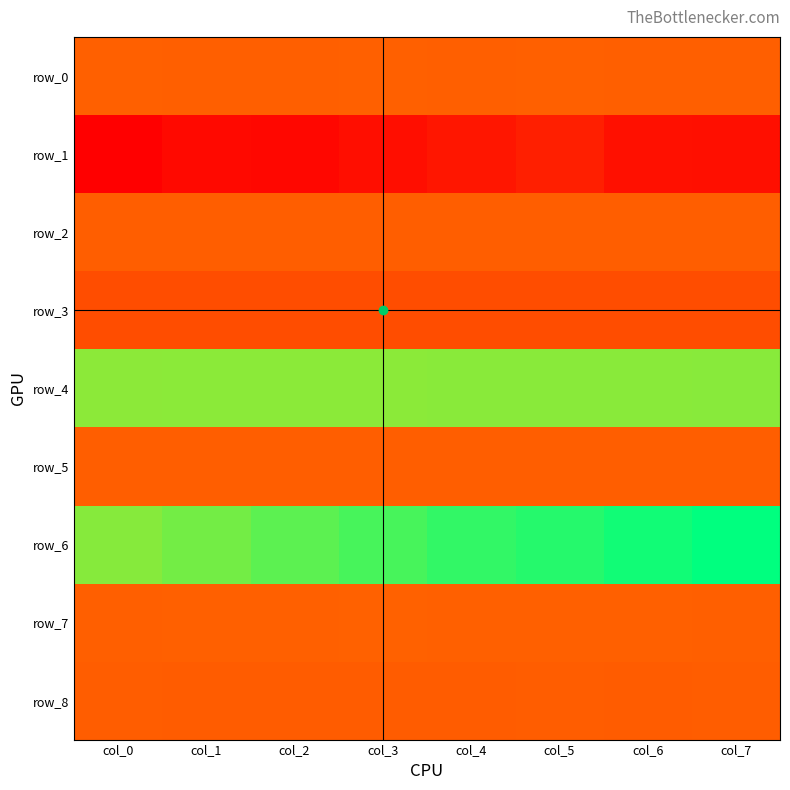

What is the difference between the highest and lowest values at col_7?

23.7